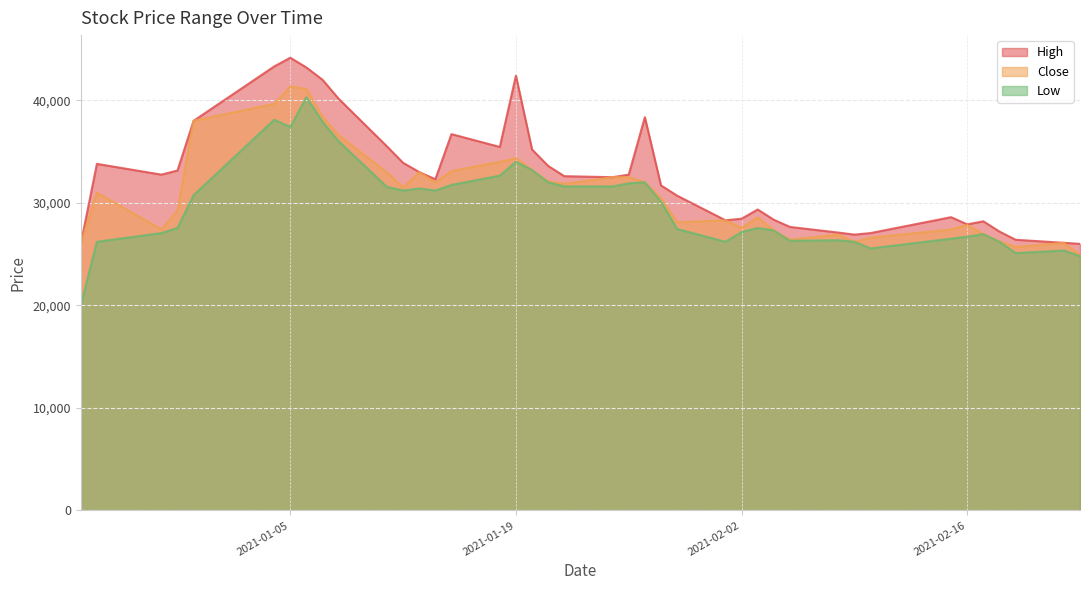

Is the value of High at 2021-01-21 greater than the value of Low at 2021-01-22?

Yes